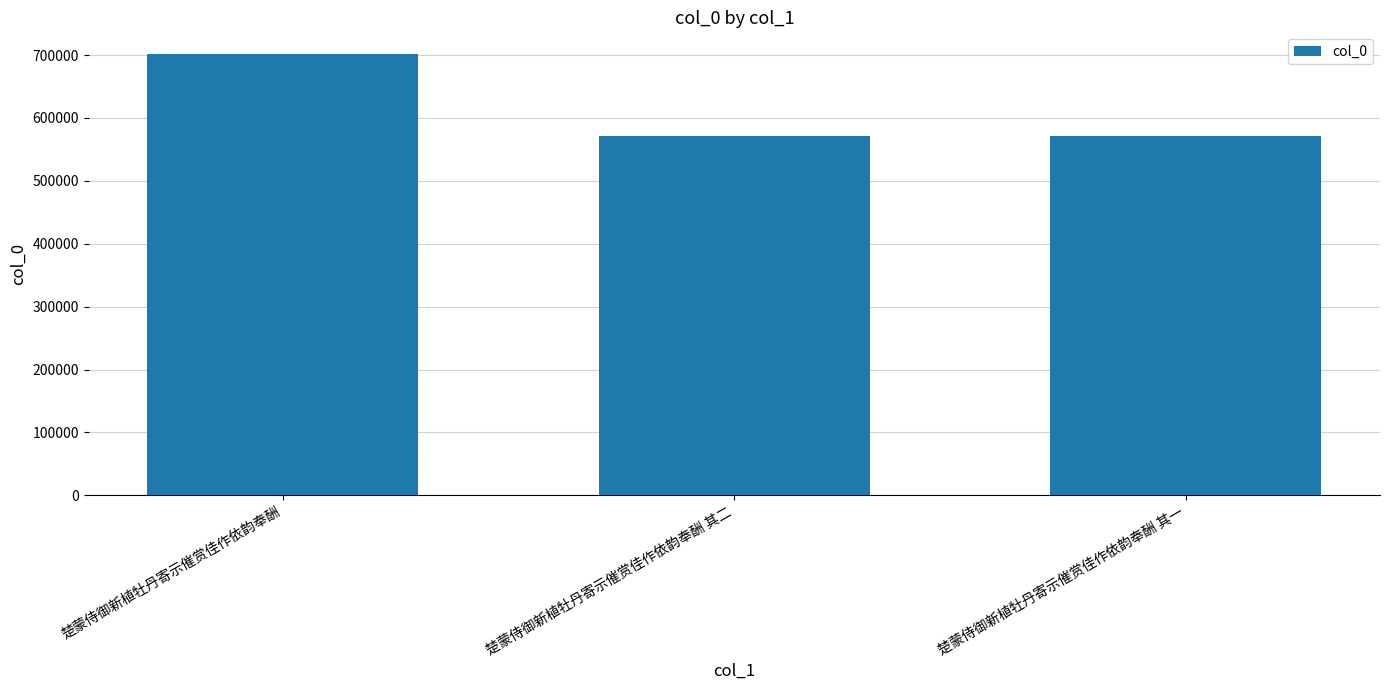

Approximately how many times larger is the value at 楚蒙侍御新植牡丹寄示催赏佳作依韵奉酬 其一 compared to 楚蒙侍御新植牡丹寄示催赏佳作依韵奉酬?

0.8